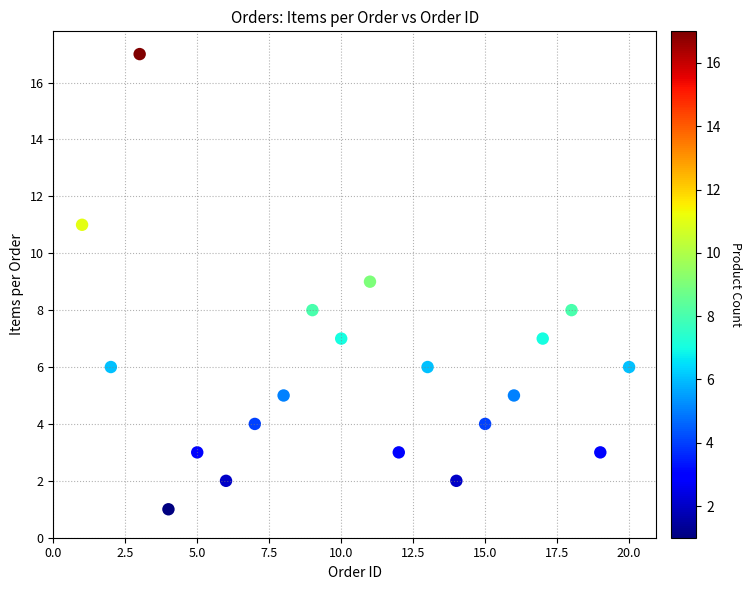

What is the range of Y values (max minus min)?

16